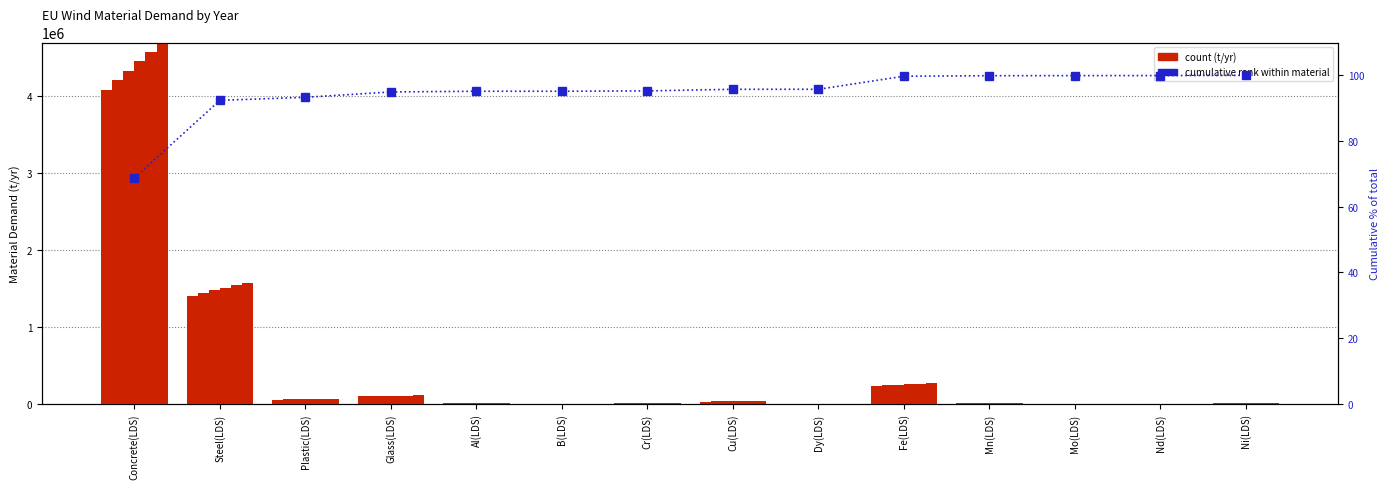

How many data points are less than 95?

4